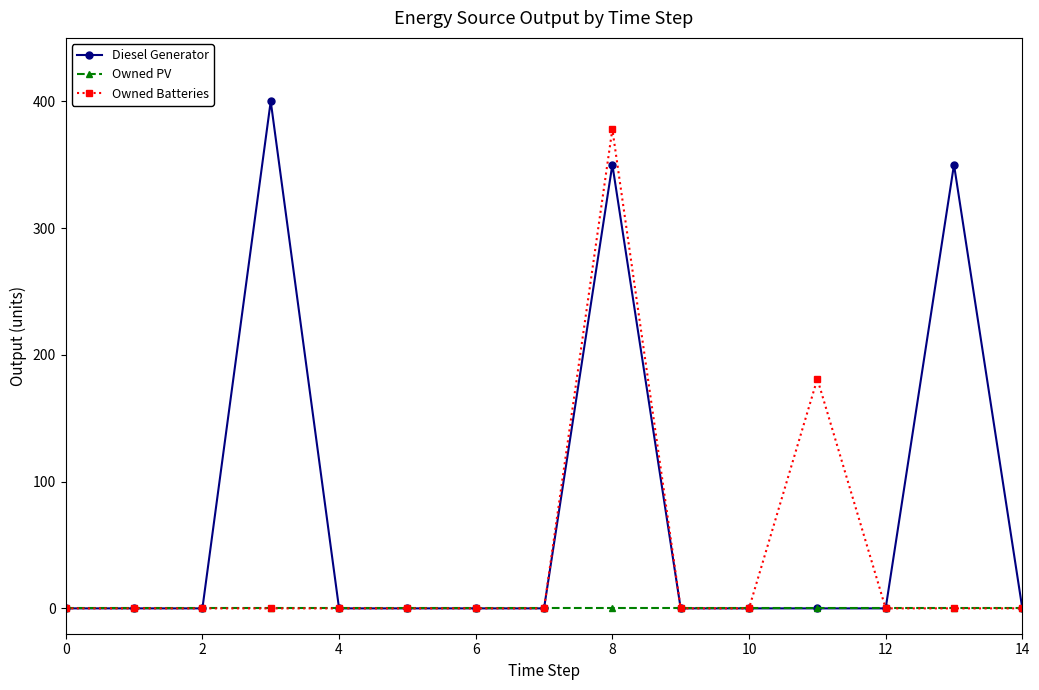

Which series has the largest range (max minus min)?

Diesel Generator